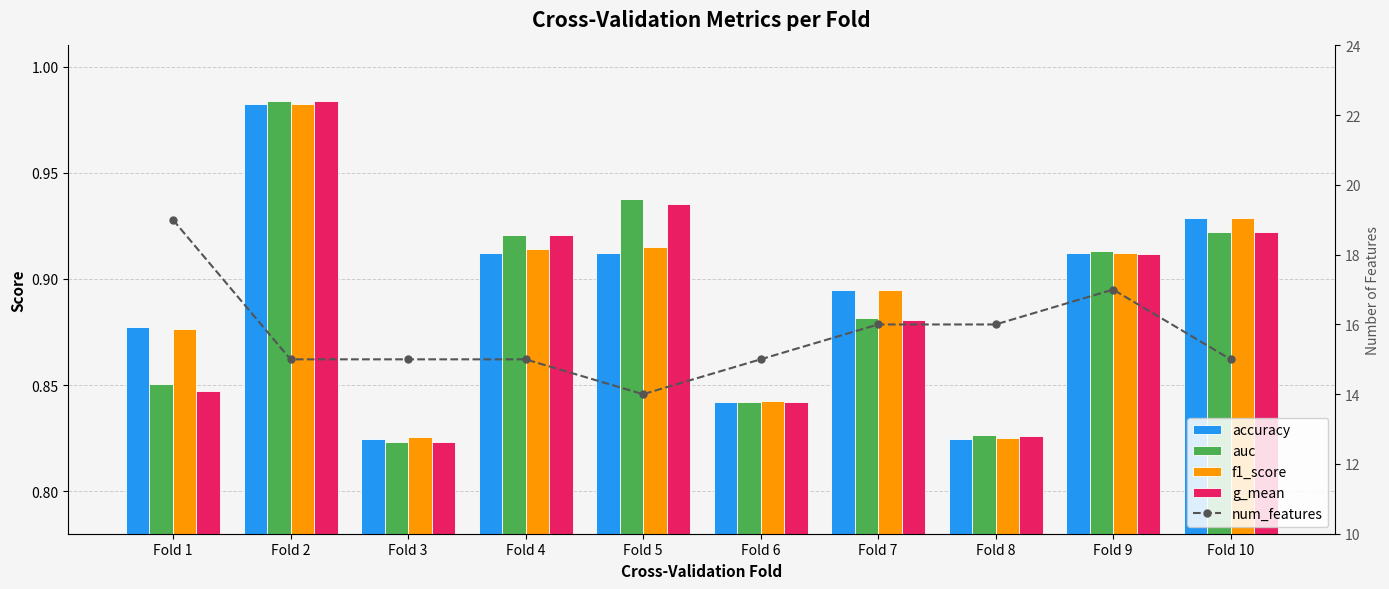

What is the total value across all series at Fold 10?

18.7